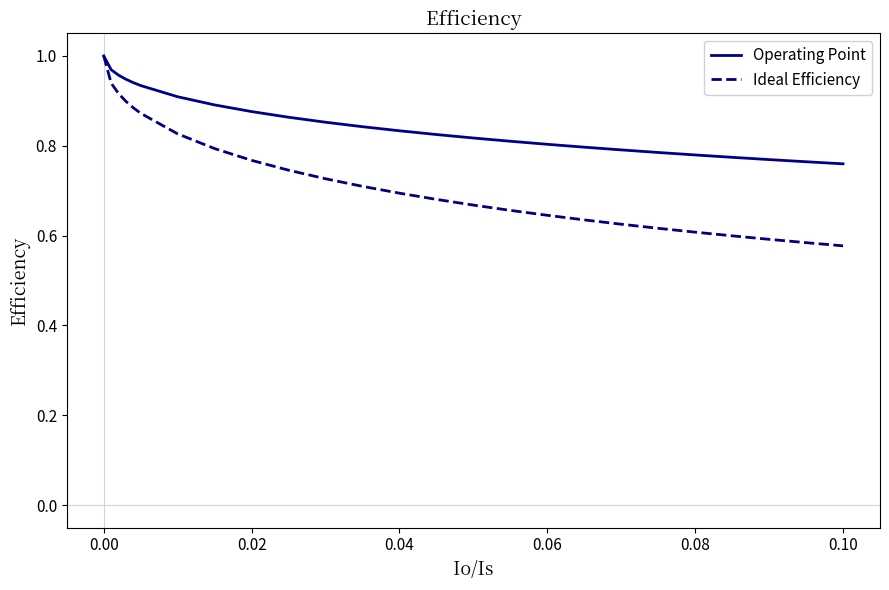

Which series has the largest range (max minus min)?

Ideal Efficiency